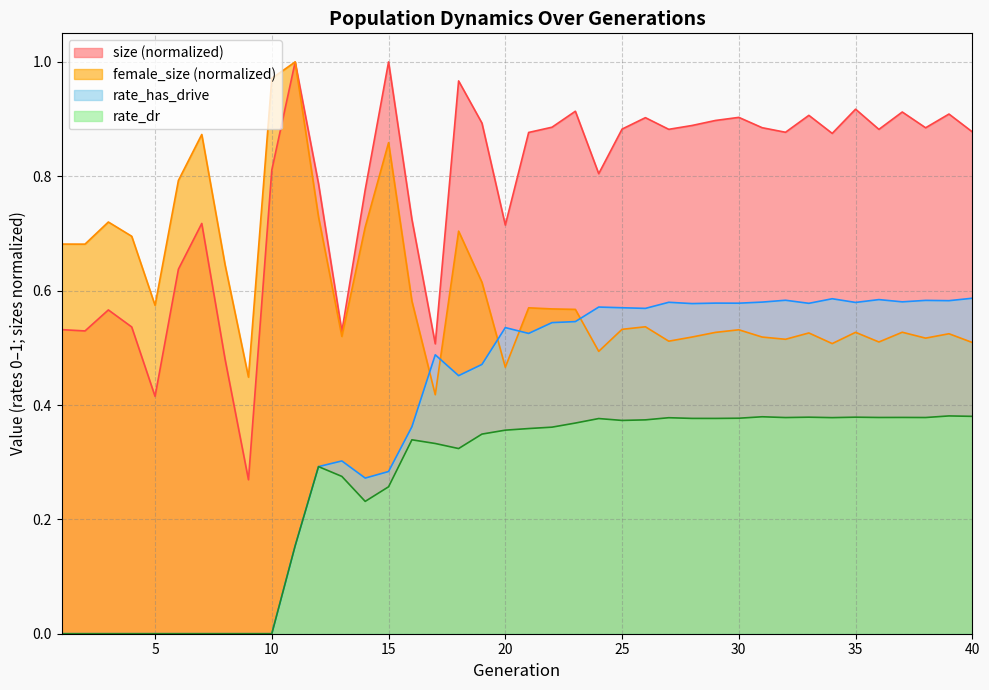

What is the highest value of the rate_has_drive series?

0.6